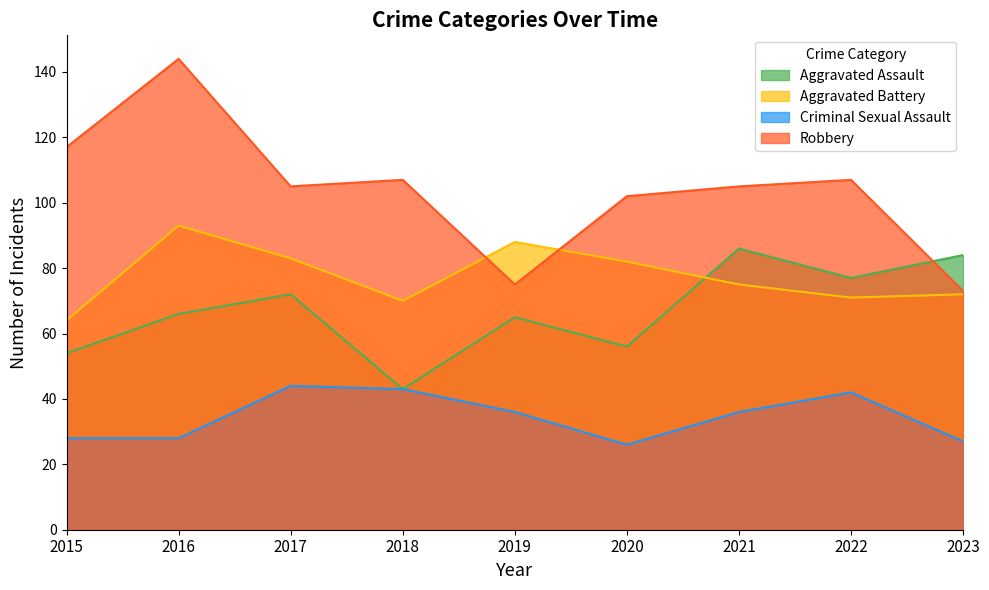

At which category does Aggravated Assault reach its first local peak?

2017